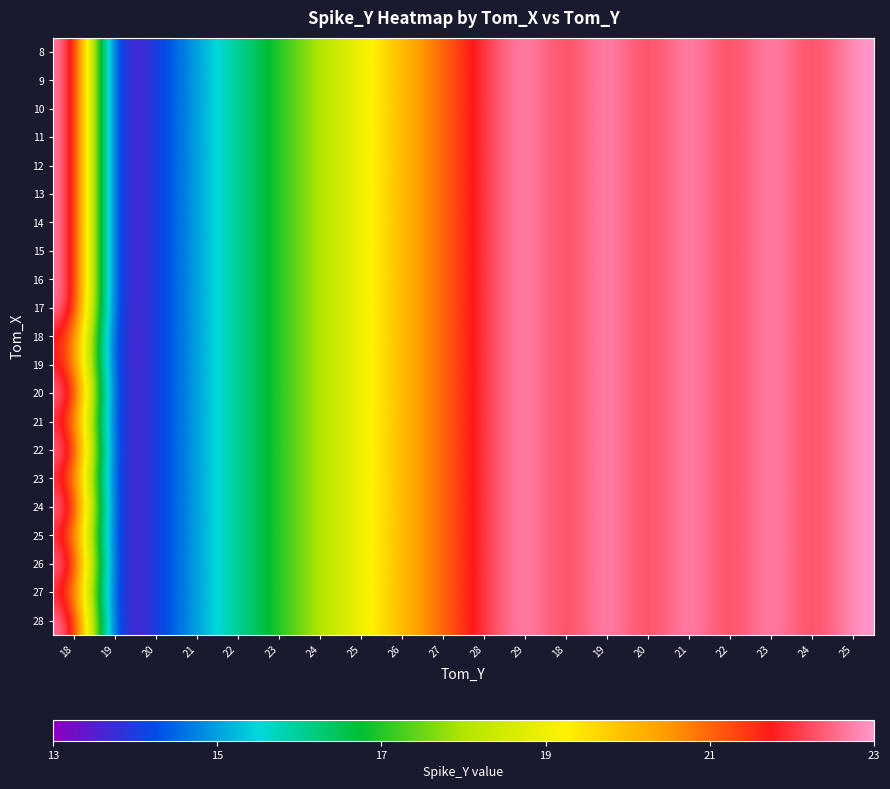

List the series in order of their peak value, highest first.

8, 9, 10, 11, 12, 13, 14, 15, 16, 17, 18, 19, 20, 21, 22, 23, 24, 25, 26, 27, 28